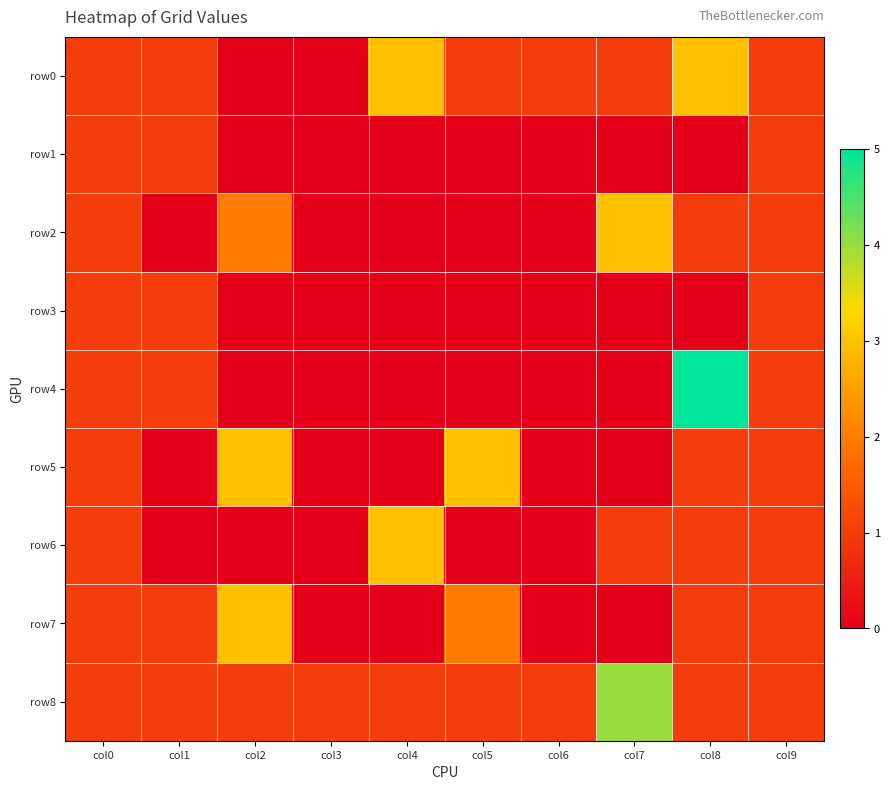

Between col2 and col9, which series saw the biggest shift?

row5